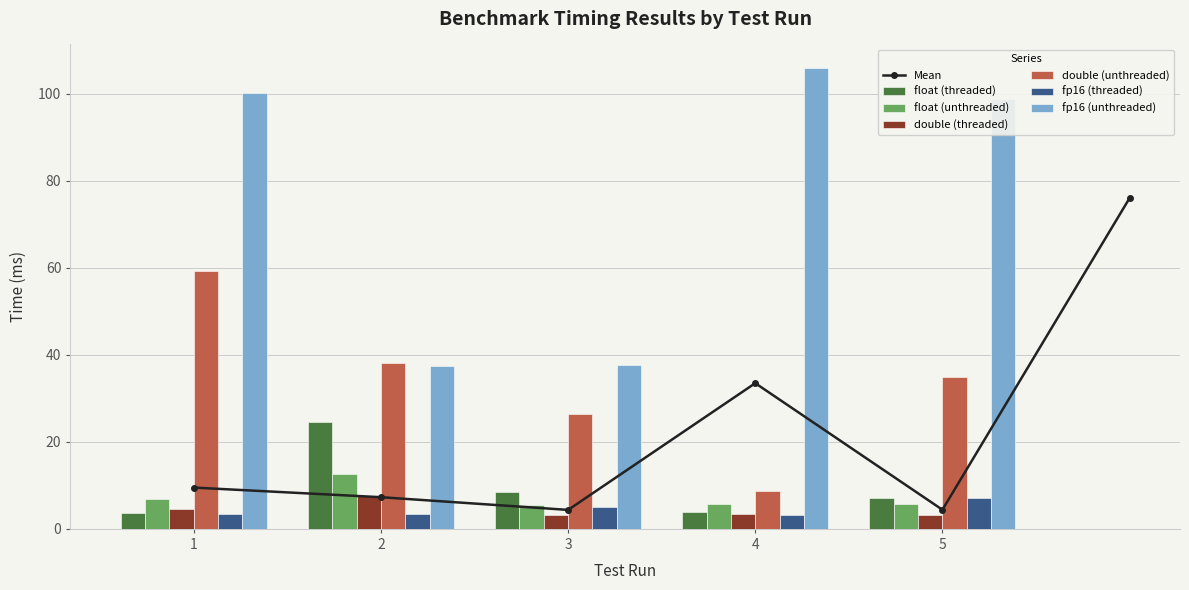

List the labels in order of fp16 (threaded) value, smallest first.

4, 2, 1, 3, 5